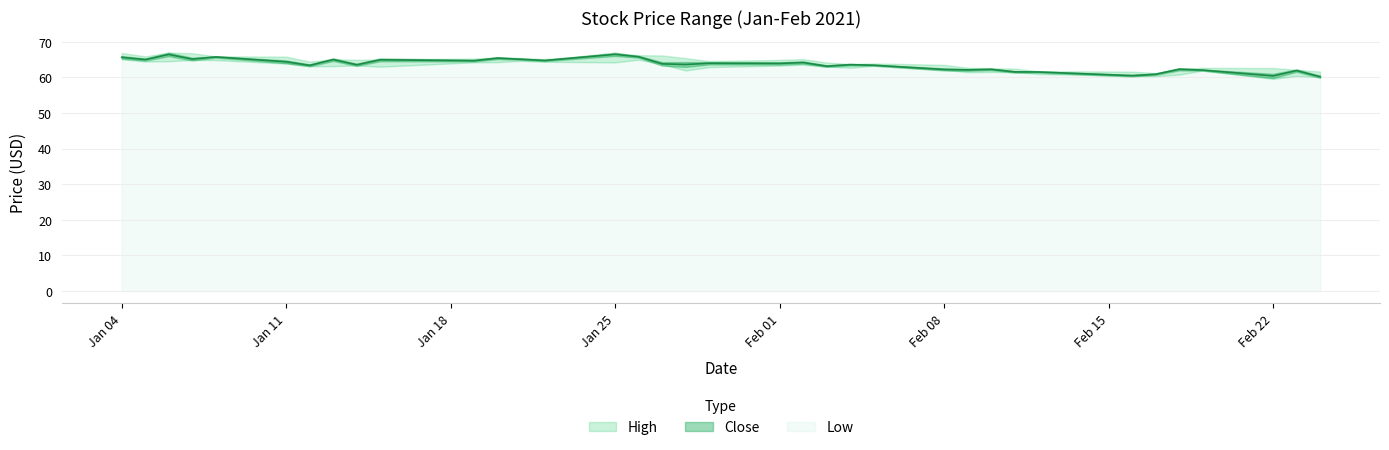

True or false: High has more than 2 interior local peaks.

True